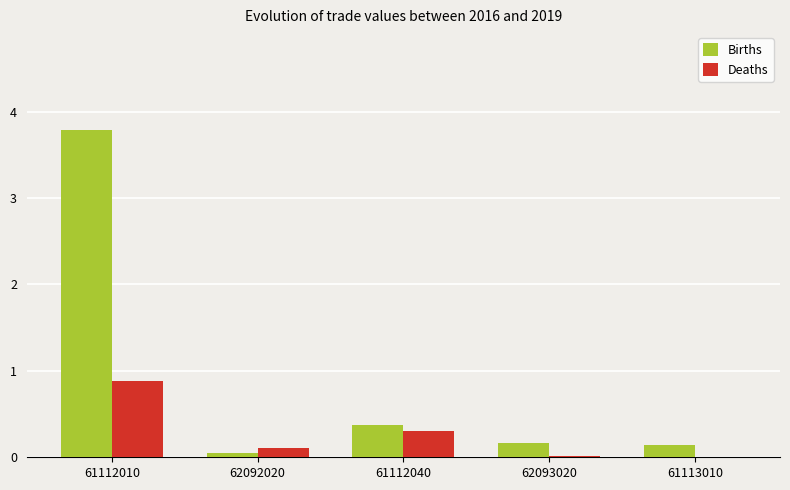

Between 61112040 and 62093020, which series saw the biggest shift?

Deaths